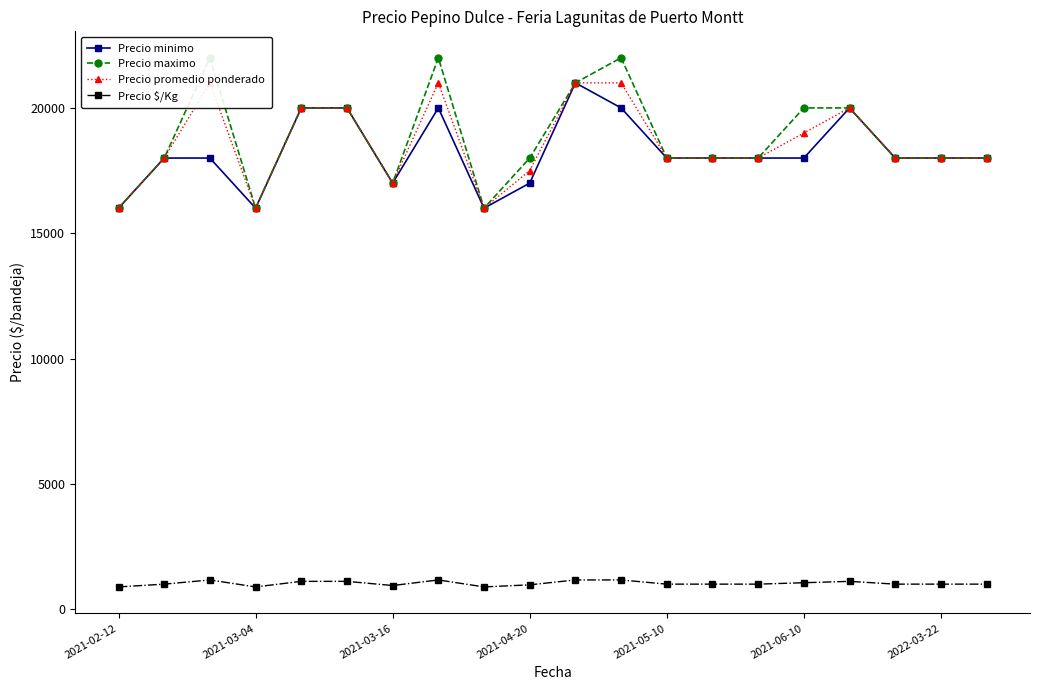

True or false: Precio minimo and Precio $/Kg intersect in this chart.

False